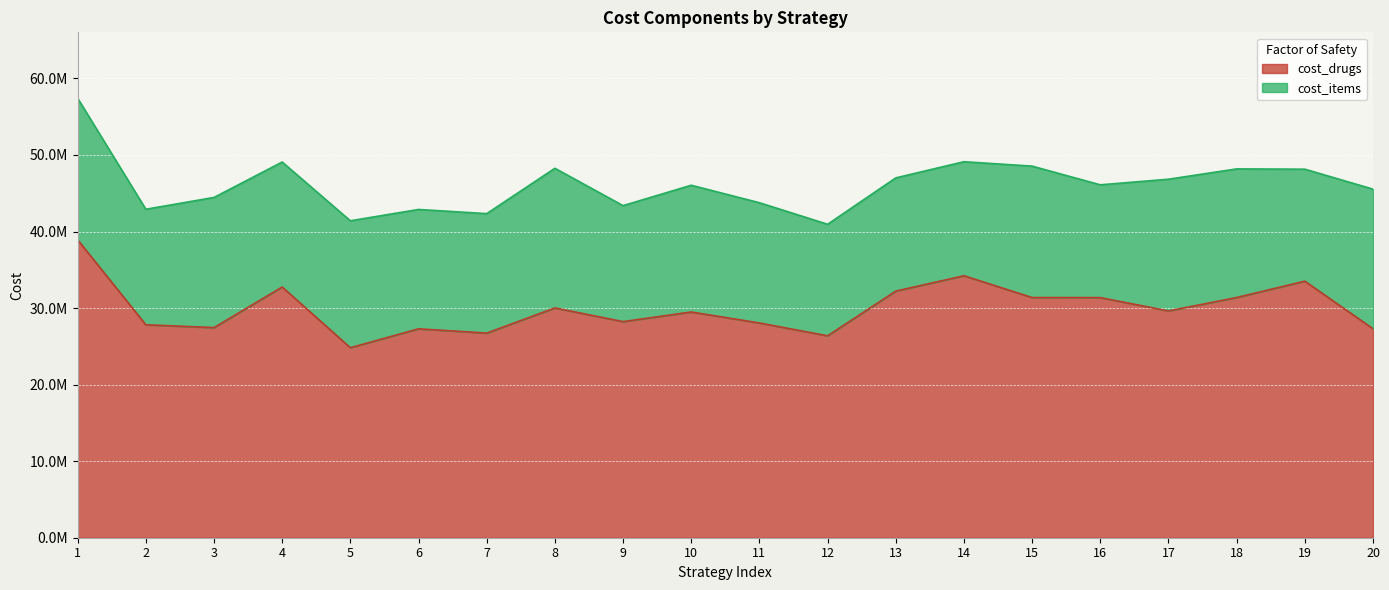

What is the difference between the maximum and second lowest values?

12544419.5